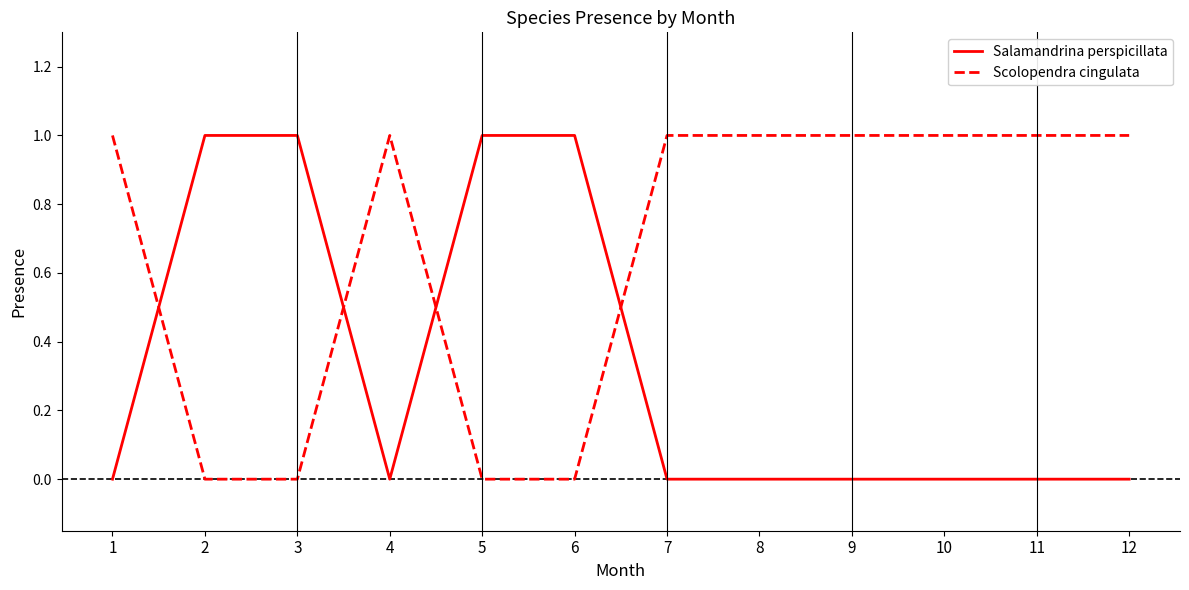

Rank the series by their average value, from lowest to highest.

Salamandrina perspicillata, Scolopendra cingulata